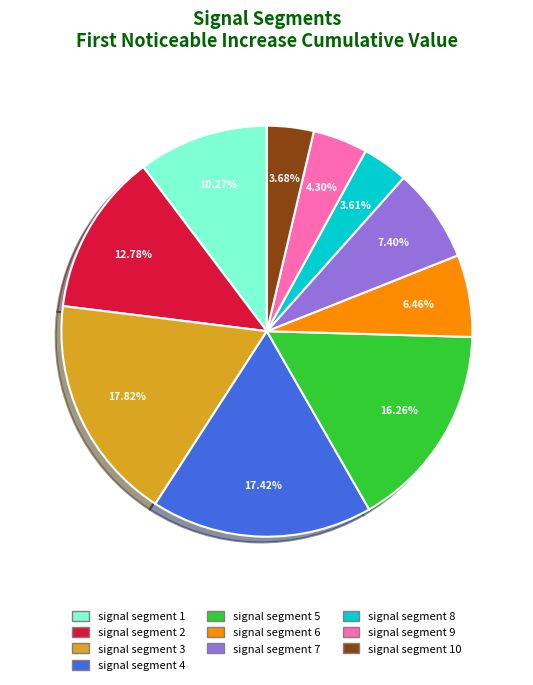

Does any single category account for the majority?

No